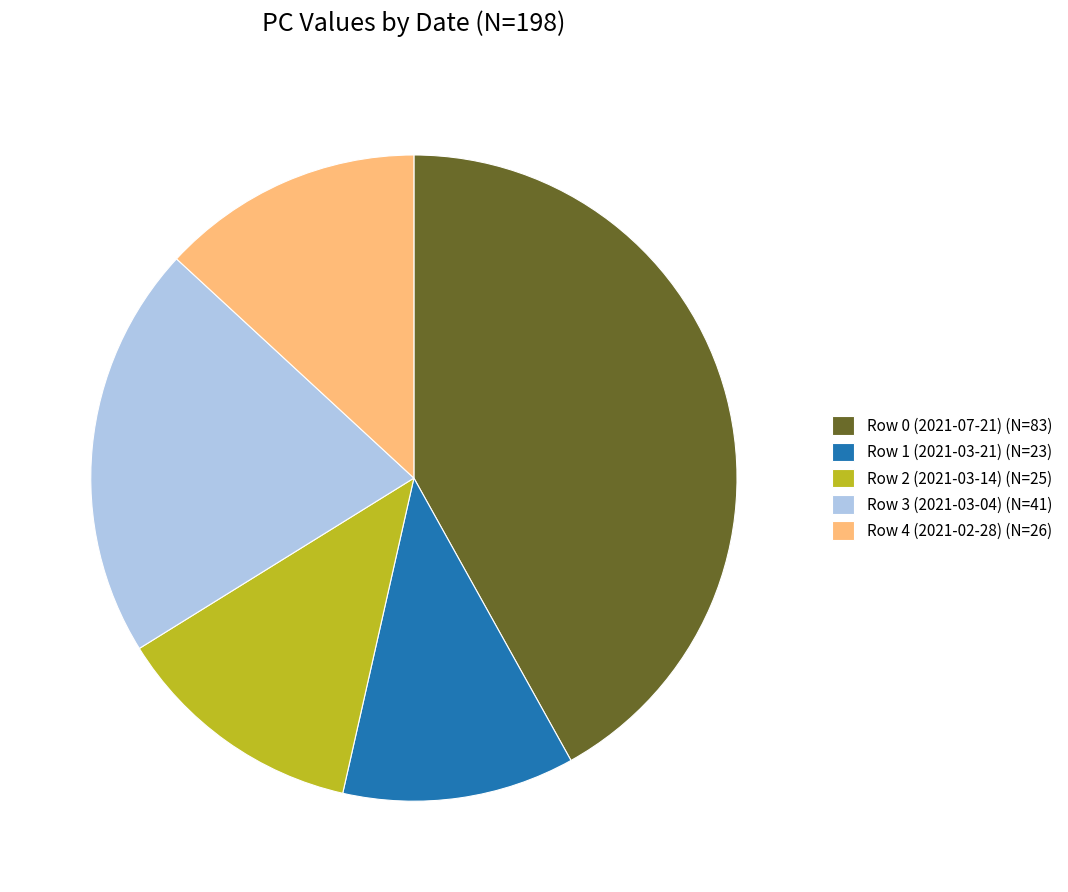

Which category has the smallest portion of the pie?

Row 1 (2021-03-21)